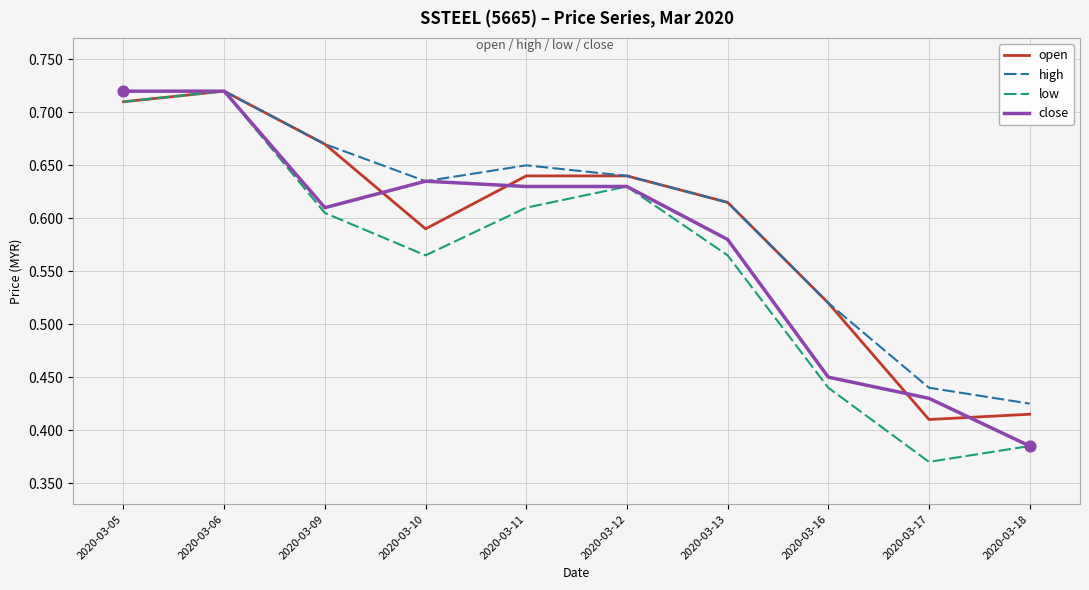

At how many categories does at least one series exceed 0?

10